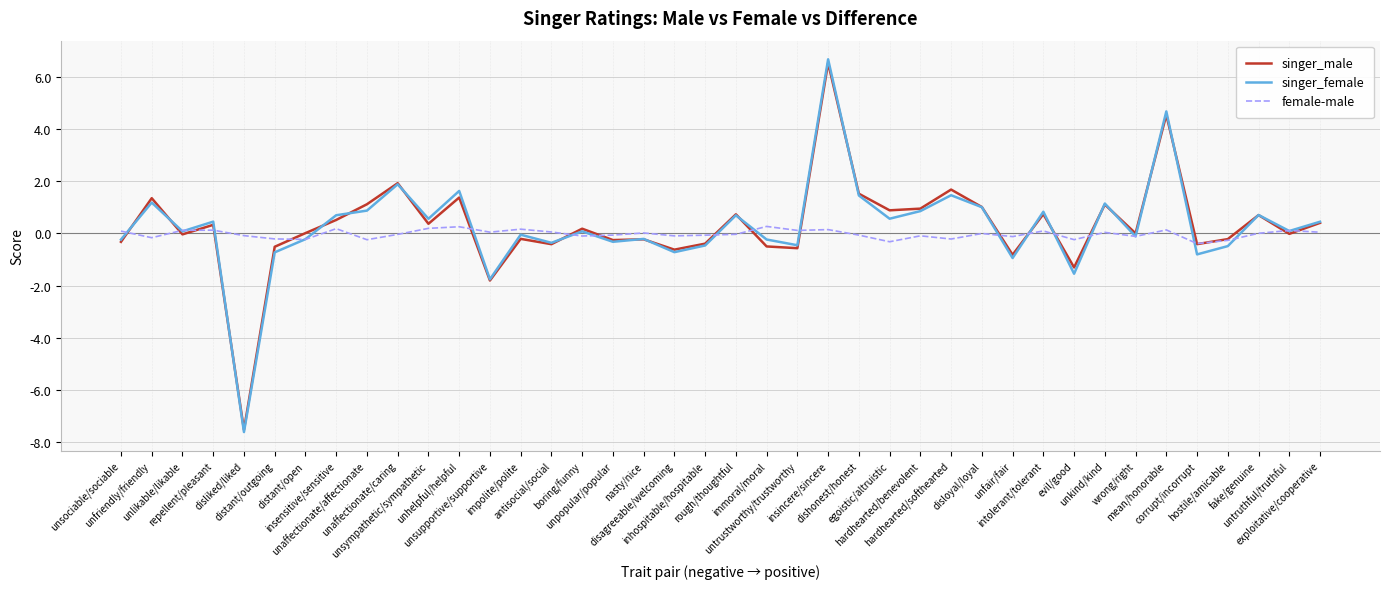

What is the highest value of the singer_male series?

6.5